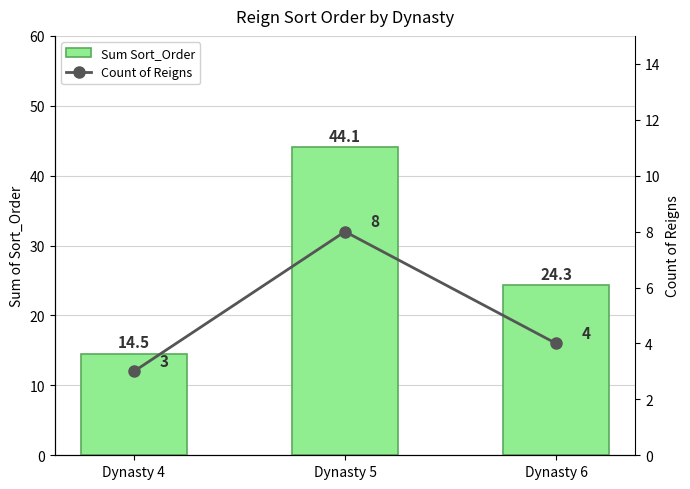

What is the difference between the second highest and minimum values in the Count of Reigns series?

1.0